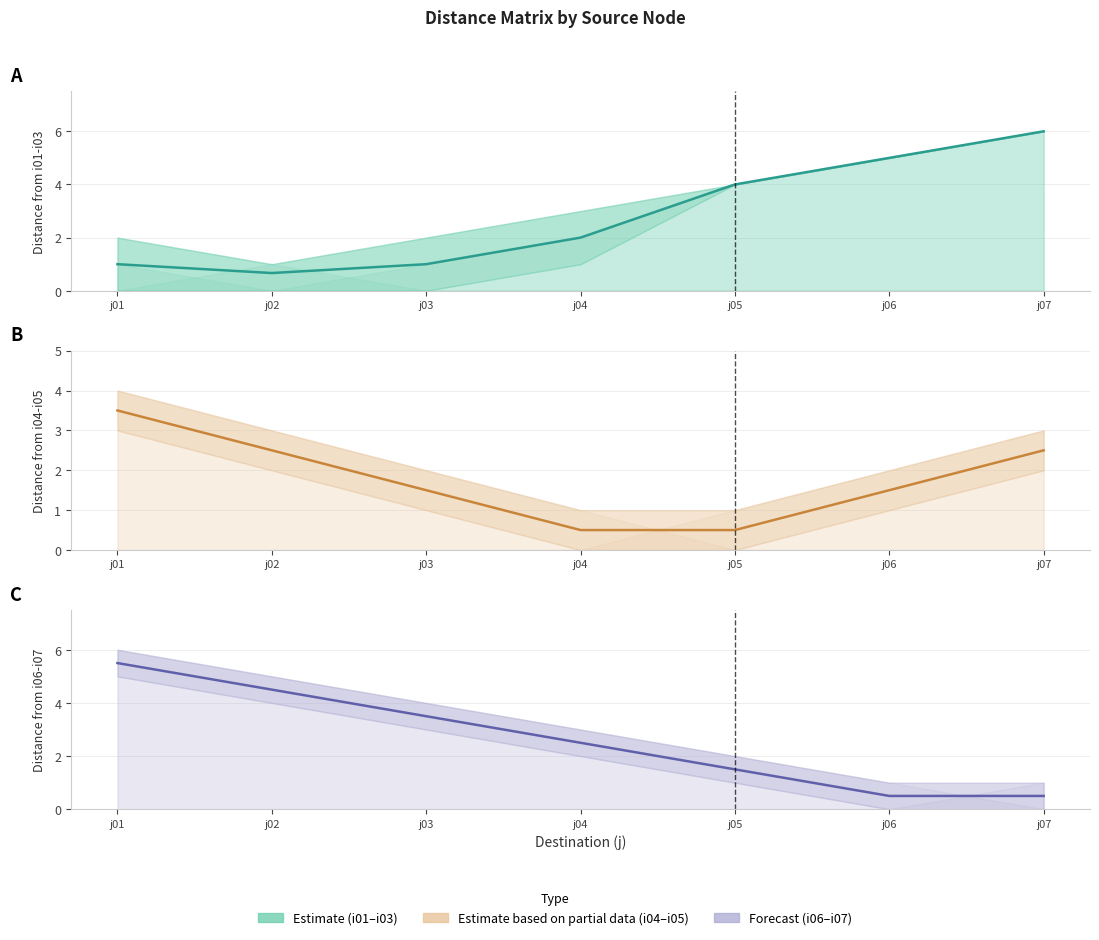

Count the number of data series in this chart.

3